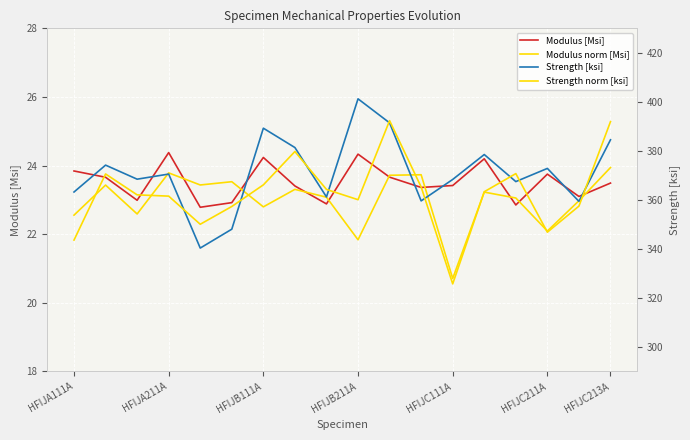

How many interior local peaks does the Strength [ksi] series have?

6